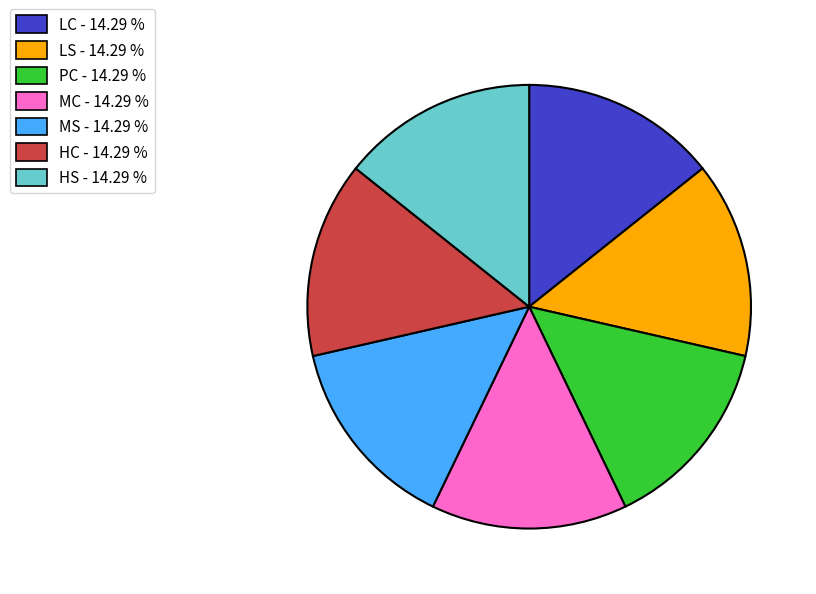

True or false: LS accounts for 1% of the total.

False